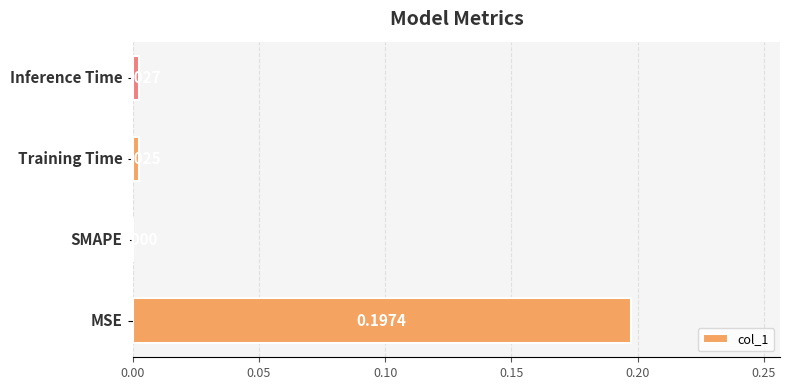

How many values are above zero?

3